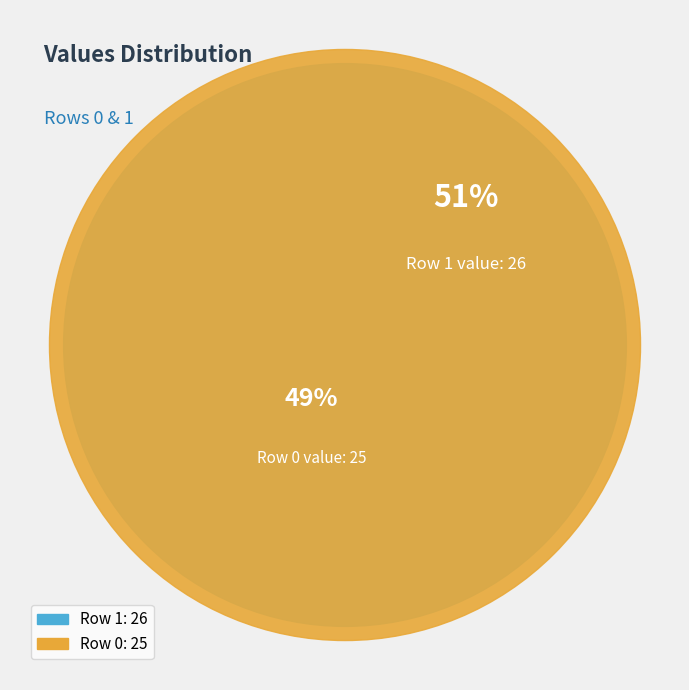

What is the majority slice?

1